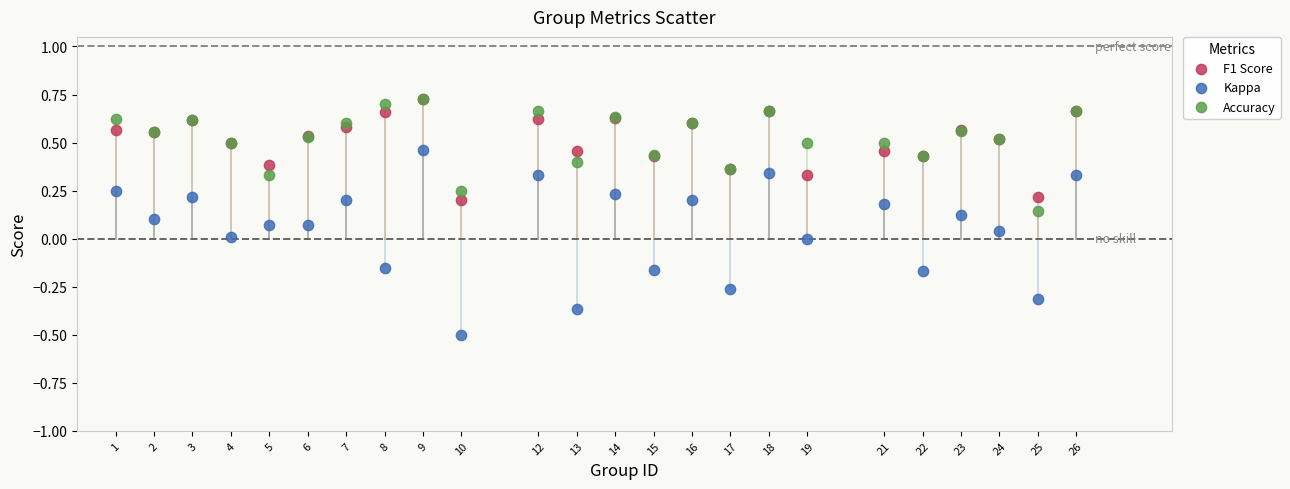

Which series reaches the minimum Y coordinate?

Kappa